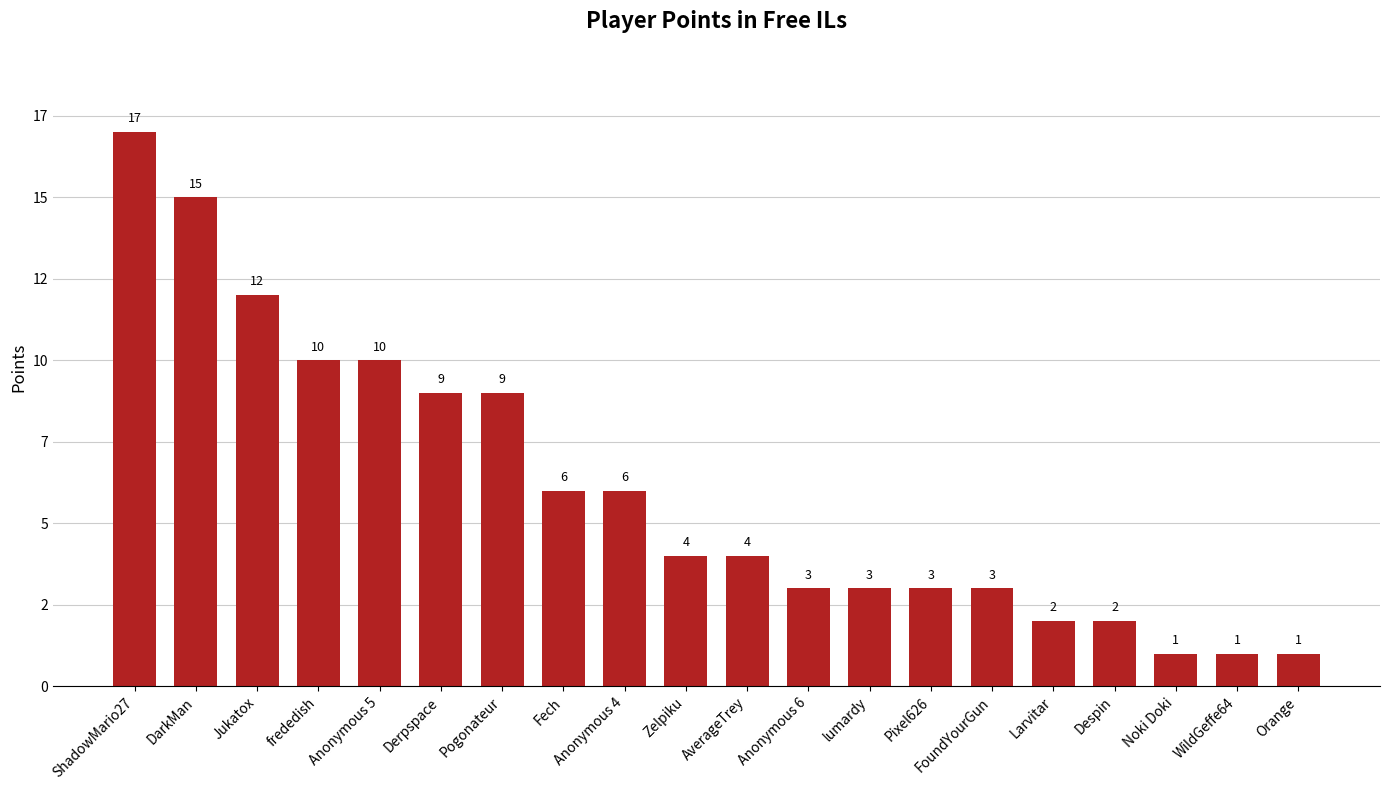

What is the label of the 16th bar from the left?

Larvitar